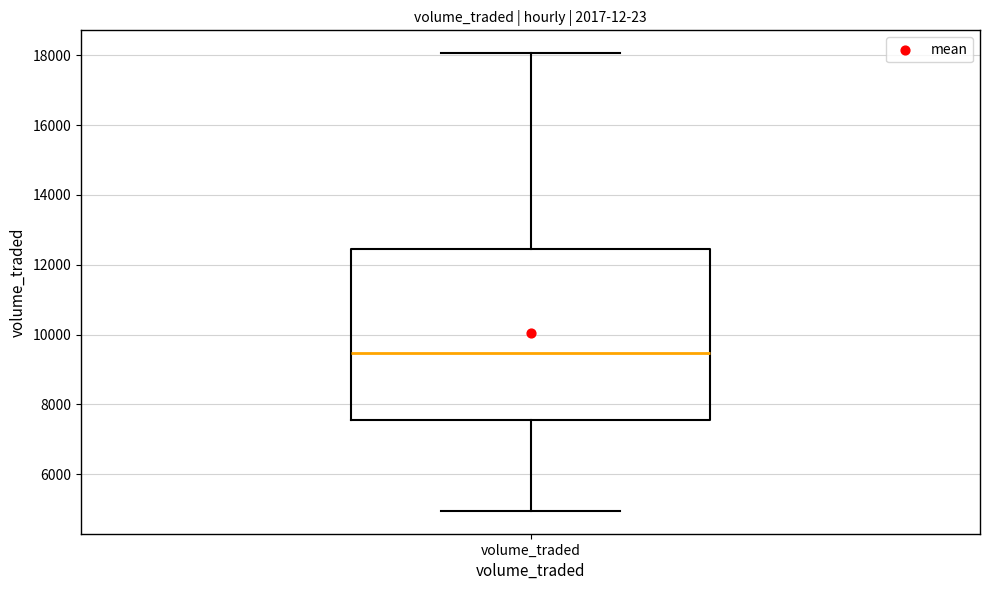

Where does the median line of the box for volume_traded sit on the y-axis? The values are not printed on the chart, so give them approximately, as read against the axis.

9400